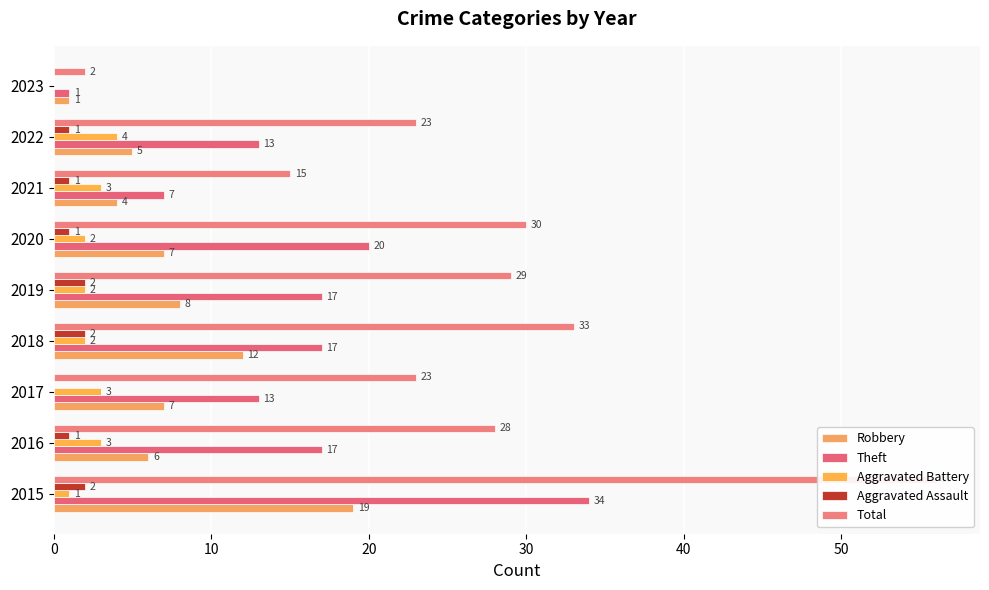

Are the bars horizontal?

Yes